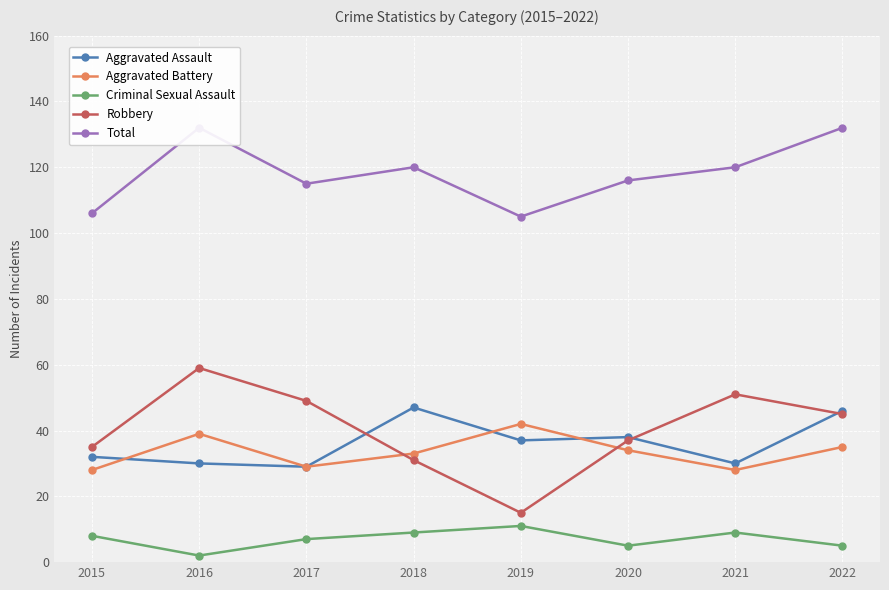

What is the value of the Total point at the 8th from the left?

132